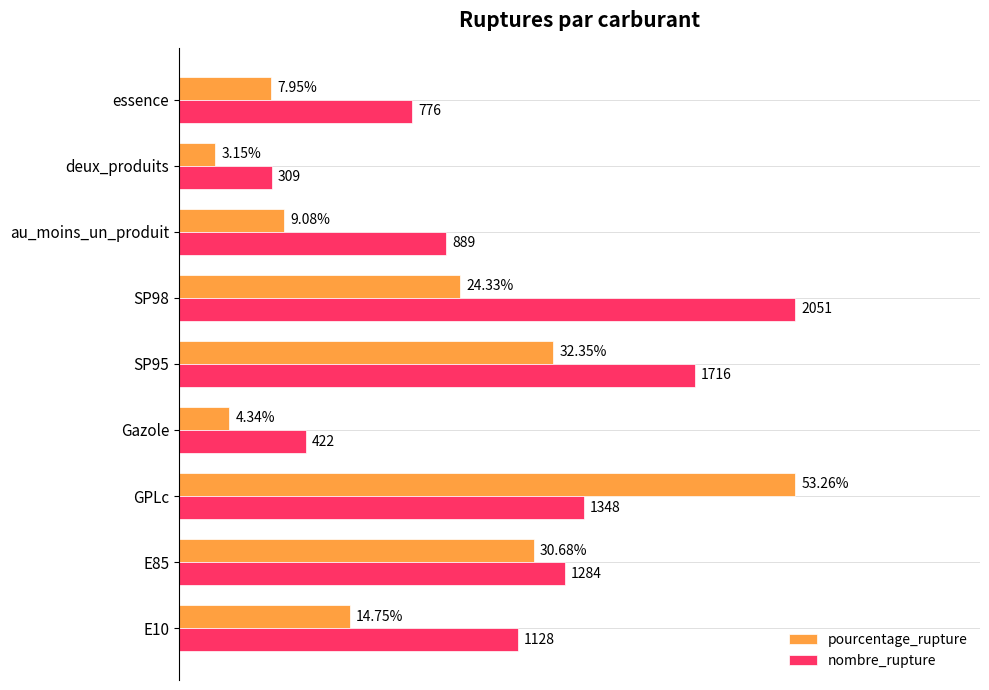

What are all the series names shown in the legend?

pourcentage_rupture, nombre_rupture